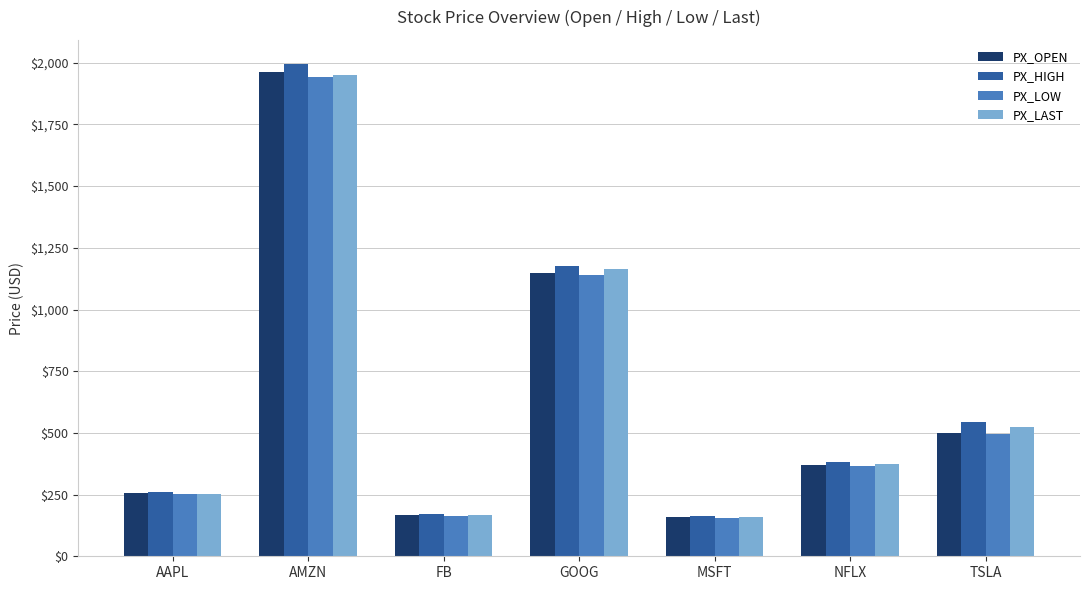

At which category is the sum across all series the highest?

AMZN